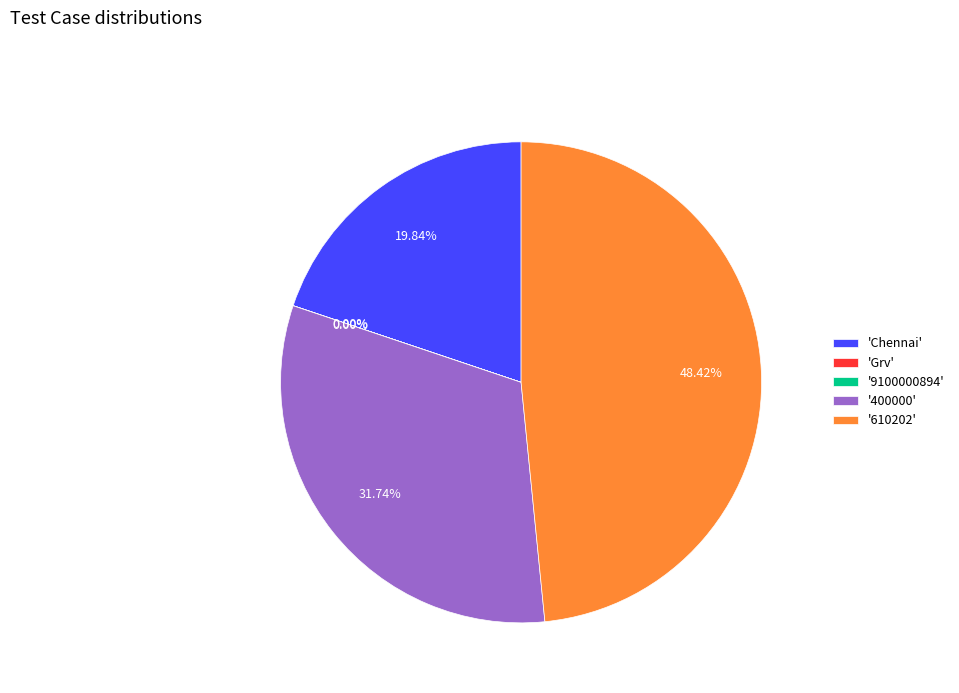

Is there a majority slice in this chart?

No